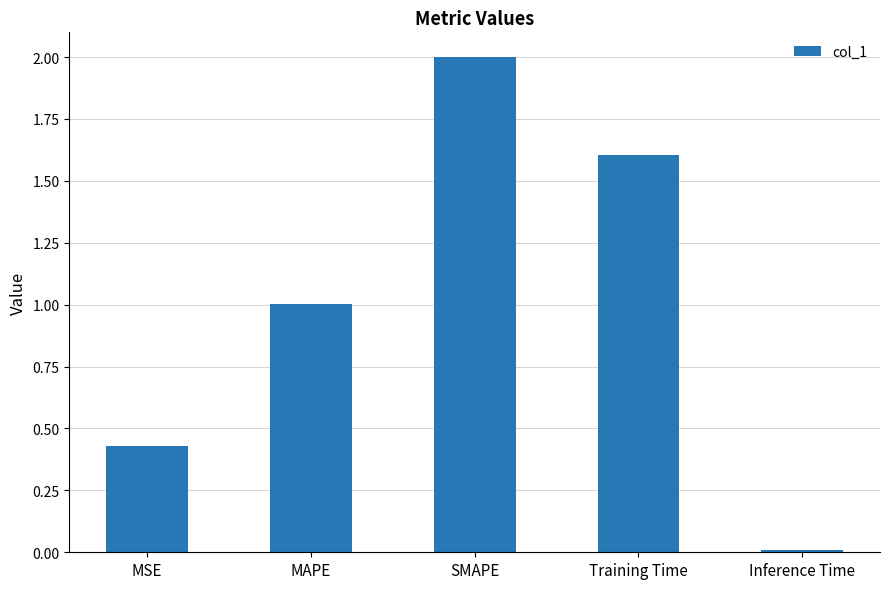

What is the change in value from MAPE to Training Time?

+0.6